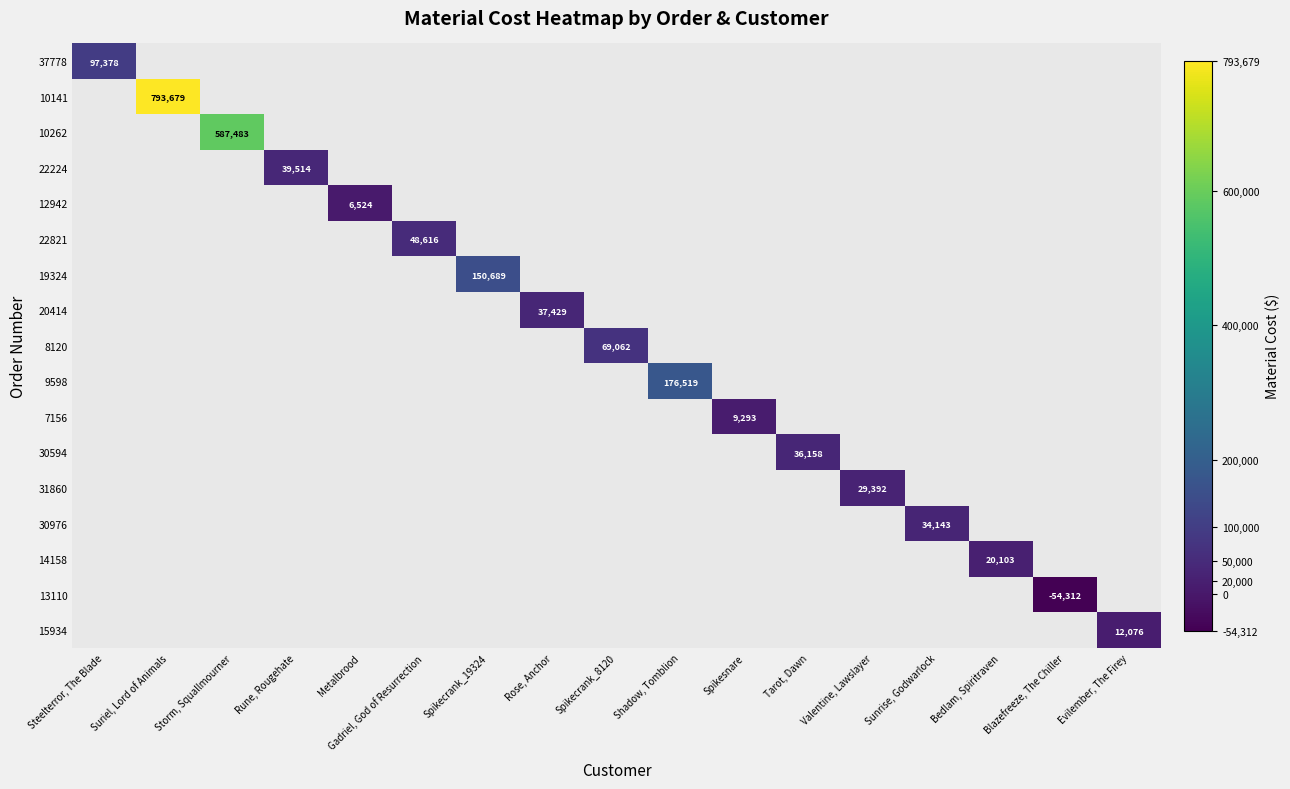

Rank the series at Spikecrank_19324 from lowest to highest value.

37778, 10141, 10262, 22224, 12942, 22821, 19324, 20414, 8120, 9598, 7156, 30594, 31860, 30976, 14158, 13110, 15934